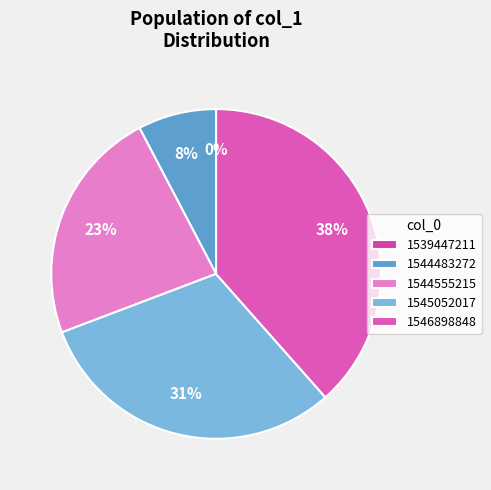

The 1546898848 slice represents 46% of the pie. True or false?

False